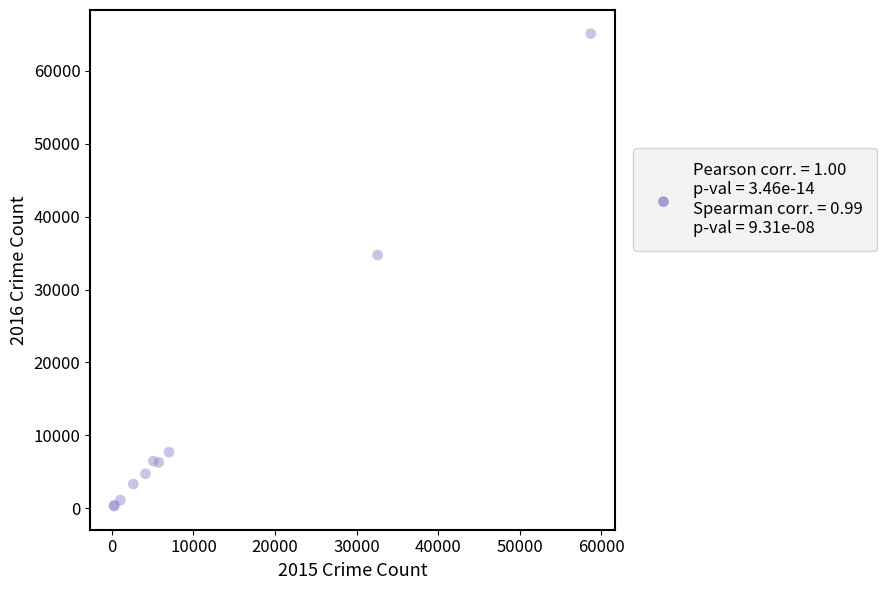

What Y value in the scatter plot is closest to 32696?

34725